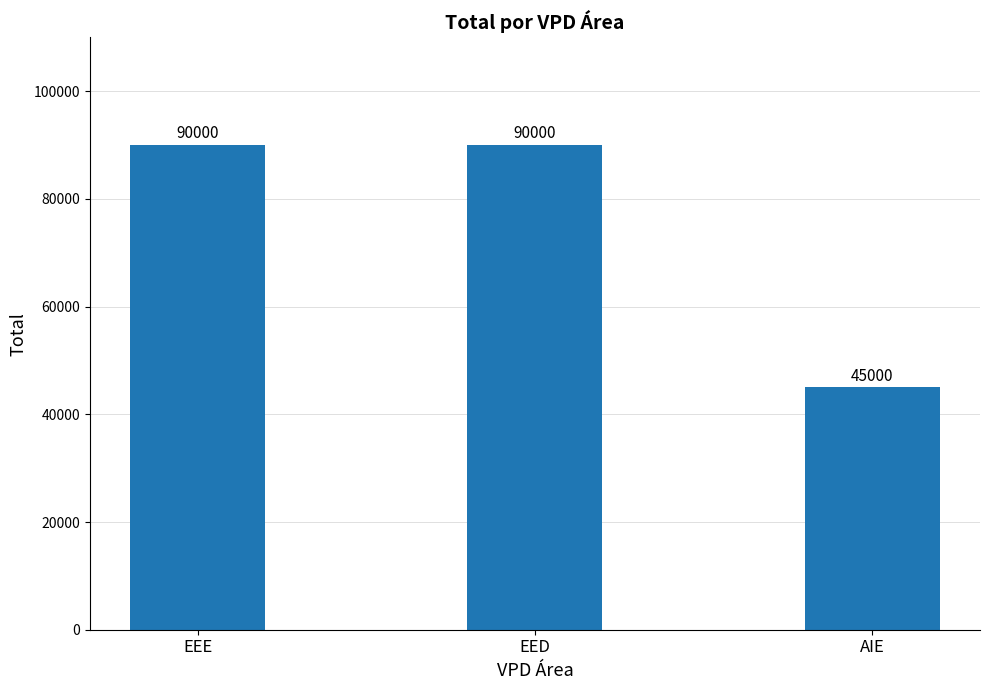

Reading left to right, what are all the values shown in this chart?

90000	90000	45000